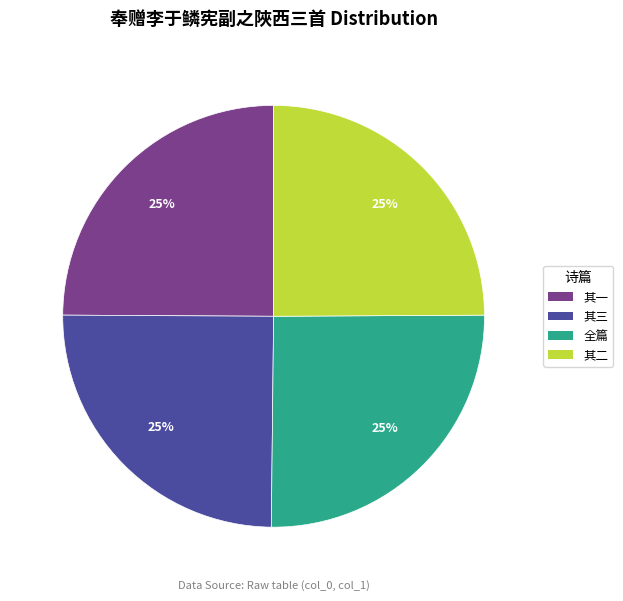

To the nearest percent, what is the average slice percentage?

25%